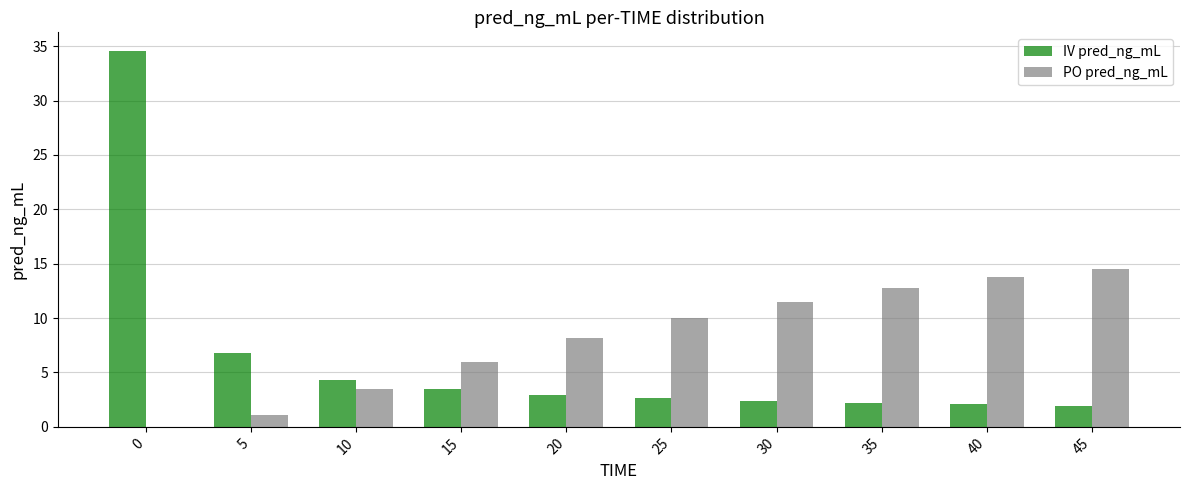

Read the PO pred_ng_mL value at 25.

10.0